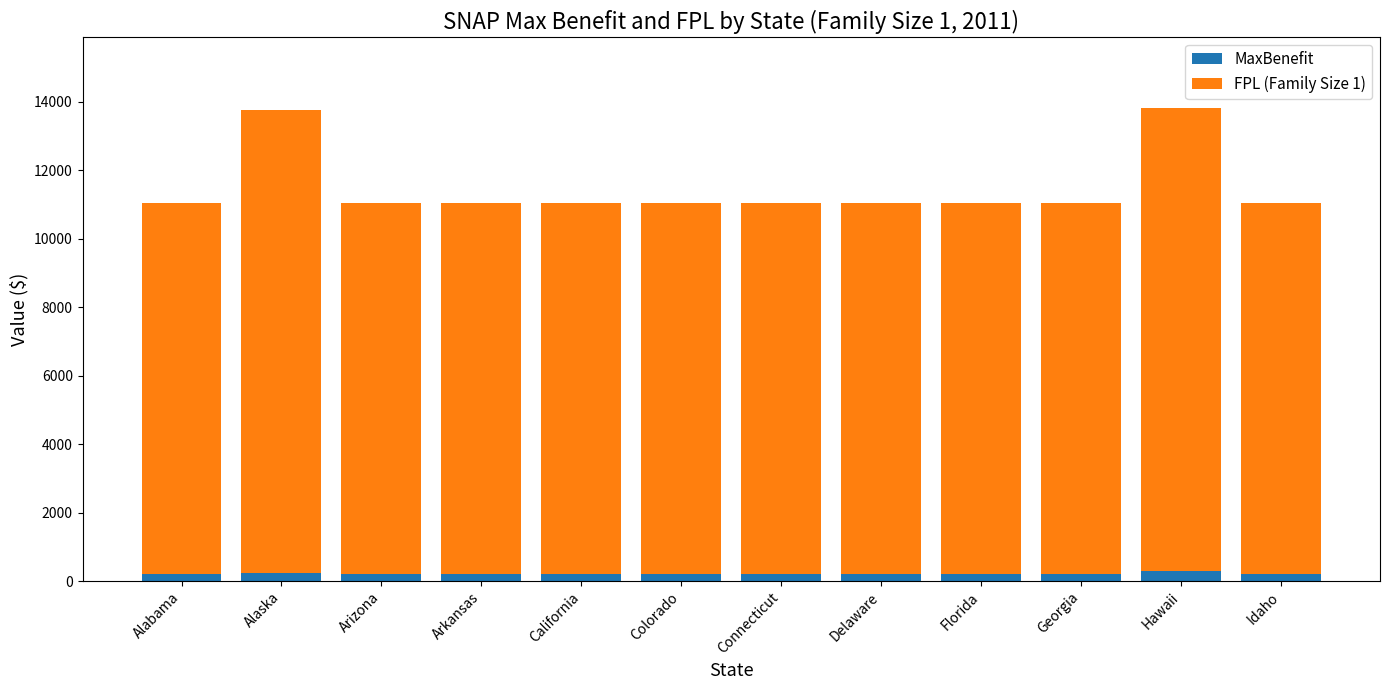

What is the sum of all MaxBenefit values?

2518